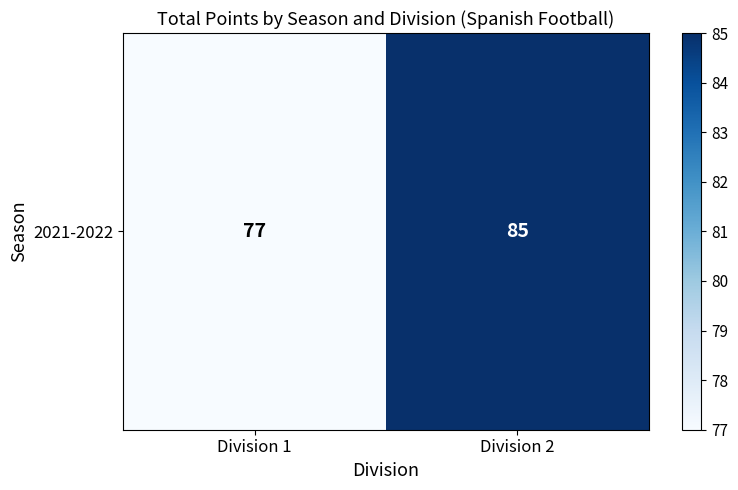

List the labels in order of value, smallest first.

Division 1, Division 2